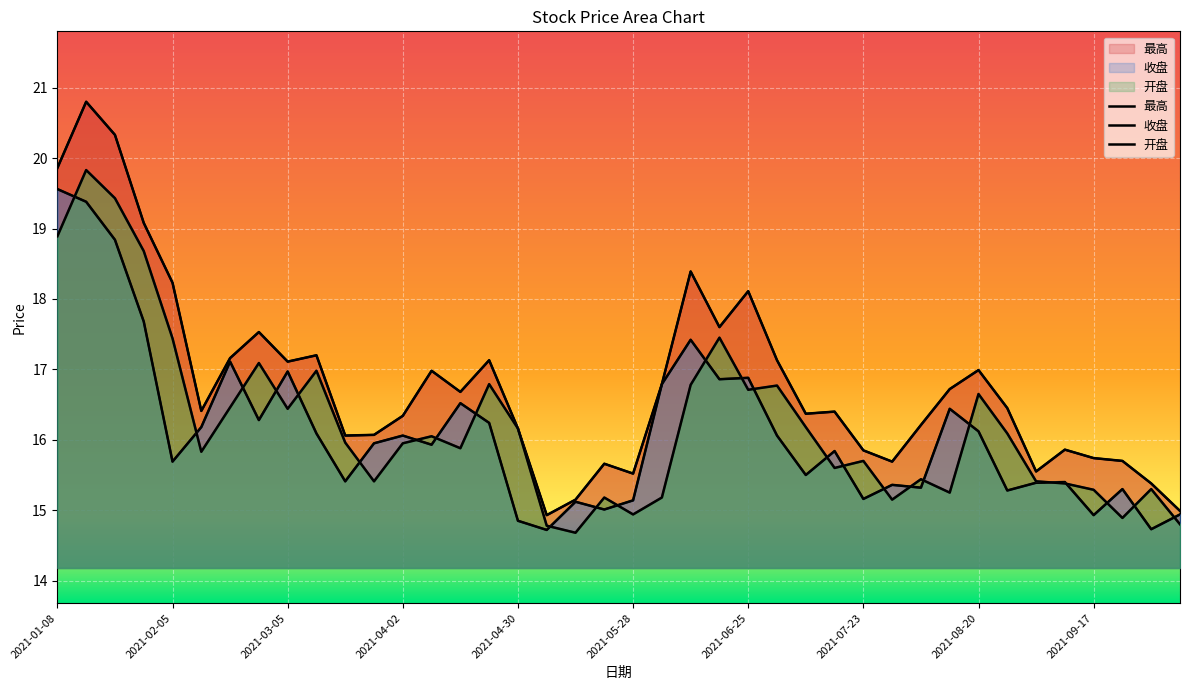

Reading left to right, what are all the values shown in this chart?

最高: 2021-01-08=19.9	2021-01-15=20.8	2021-01-22=20.3	2021-01-29=19.1	2021-02-05=18.2	2021-02-10=16.4	2021-02-19=17.2	2021-02-26=17.5	2021-03-05=17.1	2021-03-12=17.2	2021-03-19=16.1	2021-03-26=16.1	2021-04-02=16.3	2021-04-09=17.0	2021-04-16=16.7	2021-04-23=17.1	2021-04-30=16.2	2021-05-07=14.9	2021-05-14=15.2	2021-05-21=15.7	2021-05-28=15.5	2021-06-04=16.8	2021-06-11=18.4	2021-06-18=17.6	2021-06-25=18.1	2021-07-02=17.1	2021-07-09=16.4	2021-07-16=16.4	2021-07-23=15.8	2021-07-30=15.7	2021-08-06=16.2	2021-08-13=16.7	2021-08-20=17.0	2021-08-27=16.4	2021-09-03=15.6	2021-09-10=15.9	2021-09-17=15.7	2021-09-24=15.7	2021-09-30=15.4	2021-10-08=15.0
收盘: 2021-01-08=19.6	2021-01-15=19.4	2021-01-22=18.8	2021-01-29=17.7	2021-02-05=15.7	2021-02-10=16.2	2021-02-19=17.1	2021-02-26=16.3	2021-03-05=17.0	2021-03-12=16.1	2021-03-19=15.4	2021-03-26=15.9	2021-04-02=16.1	2021-04-09=15.9	2021-04-16=16.5	2021-04-23=16.2	2021-04-30=14.8	2021-05-07=14.7	2021-05-14=15.1	2021-05-21=15.0	2021-05-28=15.1	2021-06-04=16.8	2021-06-11=17.4	2021-06-18=16.9	2021-06-25=16.9	2021-07-02=16.1	2021-07-09=15.5	2021-07-16=15.8	2021-07-23=15.2	2021-07-30=15.4	2021-08-06=15.3	2021-08-13=16.4	2021-08-20=16.1	2021-08-27=15.3	2021-09-03=15.4	2021-09-10=15.4	2021-09-17=14.9	2021-09-24=15.3	2021-09-30=14.7	2021-10-08=14.9
开盘: 2021-01-08=18.9	2021-01-15=19.8	2021-01-22=19.4	2021-01-29=18.7	2021-02-05=17.4	2021-02-10=15.8	2021-02-19=16.5	2021-02-26=17.1	2021-03-05=16.4	2021-03-12=17.0	2021-03-19=16.0	2021-03-26=15.4	2021-04-02=15.9	2021-04-09=16.1	2021-04-16=15.9	2021-04-23=16.8	2021-04-30=16.2	2021-05-07=14.8	2021-05-14=14.7	2021-05-21=15.2	2021-05-28=14.9	2021-06-04=15.2	2021-06-11=16.8	2021-06-18=17.4	2021-06-25=16.7	2021-07-02=16.8	2021-07-09=16.2	2021-07-16=15.6	2021-07-23=15.7	2021-07-30=15.2	2021-08-06=15.4	2021-08-13=15.2	2021-08-20=16.6	2021-08-27=16.1	2021-09-03=15.4	2021-09-10=15.4	2021-09-17=15.3	2021-09-24=14.9	2021-09-30=15.3	2021-10-08=14.8